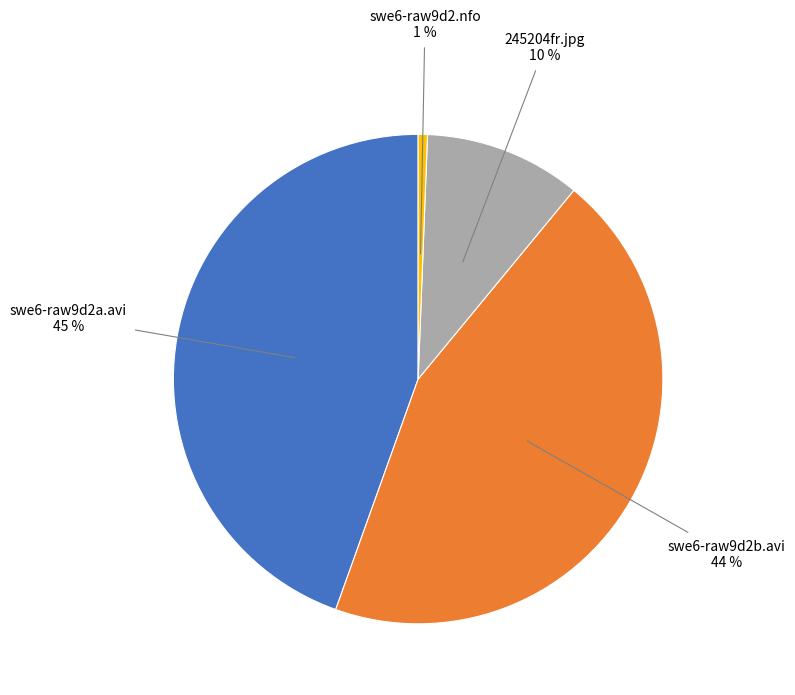

What is the smallest slice in the pie chart?

swe6-raw9d2.nfo